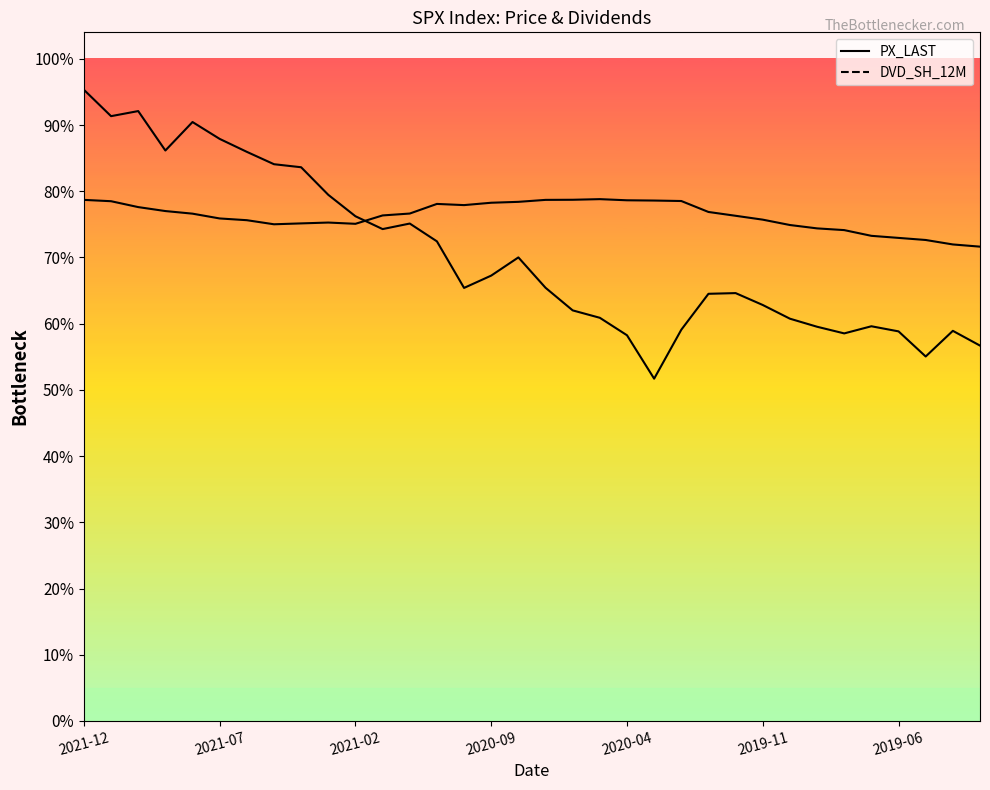

Reading right to left, what are all the values shown in this chart?

PX_LAST: 2834.4	2945.8	2752.1	2941.8	2980.4	2926.5	2976.7	3037.6	3141.0	3230.8	3225.5	2954.2	2584.6	2912.4	3044.3	3100.3	3271.1	3500.3	3363.0	3270.0	3621.6	3756.1	3714.2	3811.2	3972.9	4181.2	4204.1	4297.5	4395.3	4522.7	4307.5	4605.4	4567.0	4766.2
DVD_SH_12M: 3581.6	3598.2	3631.9	3647.7	3663.3	3706.5	3719.5	3744.9	3785.4	3814.7	3843.5	3926.2	3929.7	3931.7	3940.3	3935.6	3934.8	3919.9	3913.2	3895.3	3904.2	3831.6	3817.3	3754.0	3763.6	3757.2	3750.5	3781.3	3794.5	3830.7	3850.4	3880.3	3924.7	3934.8